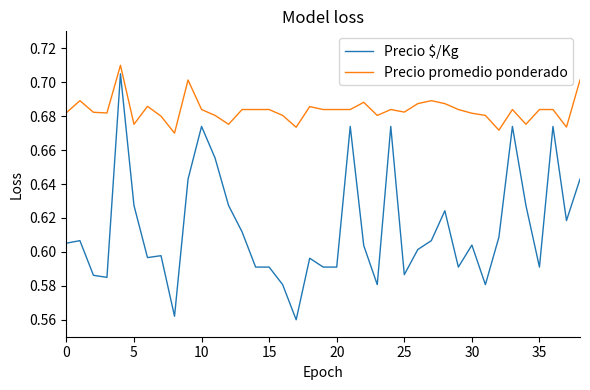

Which series has the largest range (max minus min)?

Precio $/Kg